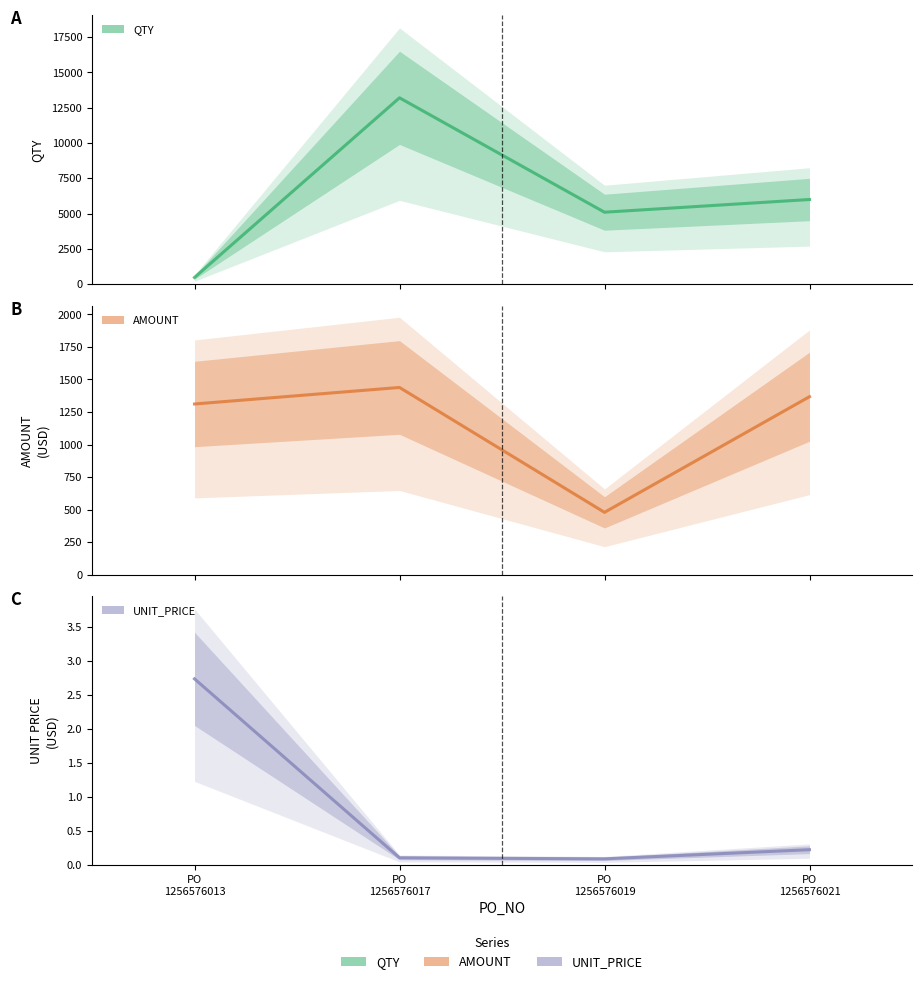

At how many categories does at least one series exceed 5101?

2